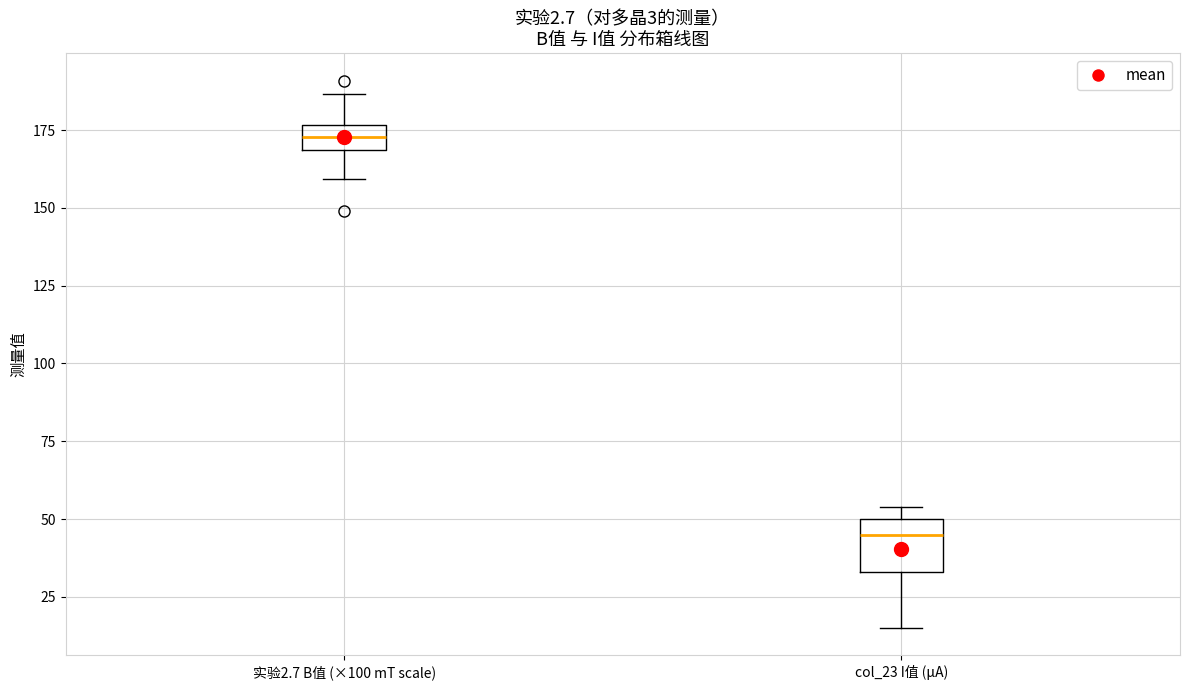

Reading left to right, read every box against the y-axis: the position of its median line, the range the box covers, and the ends of its whiskers. The values are not printed on the chart, so give them approximately, as read against the axis.

实验2.7 B值 (×100 mT scale): median 175 (inside the box), box 170 to 175, whiskers 160 to 185
col_23 I值 (μA): median 45, box 35 to 50, whiskers 15 to 55